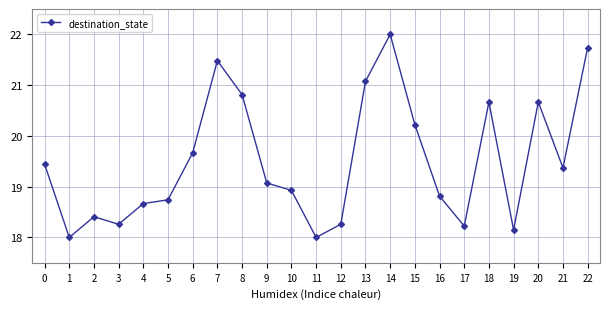

How many points are lower than both their immediate neighbors (excluding endpoints)?

6